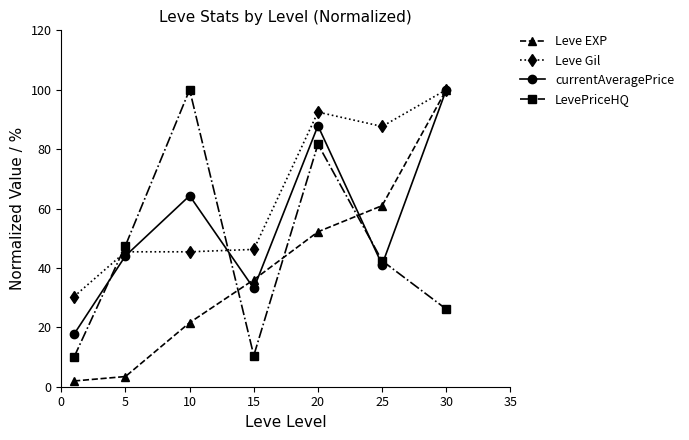

What is the difference between the maximum and minimum values in the Leve Gil series?

69.6